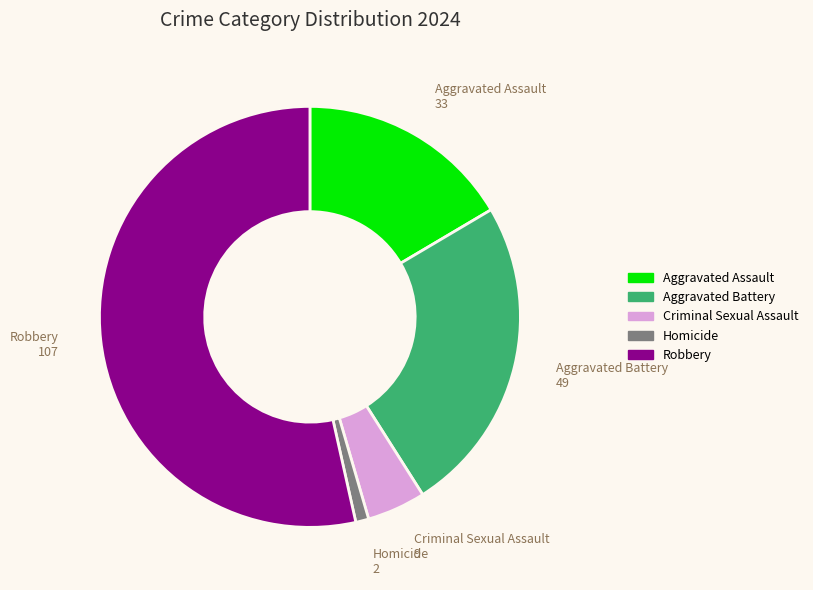

Which has a higher value, Aggravated Assault or Homicide?

Aggravated Assault